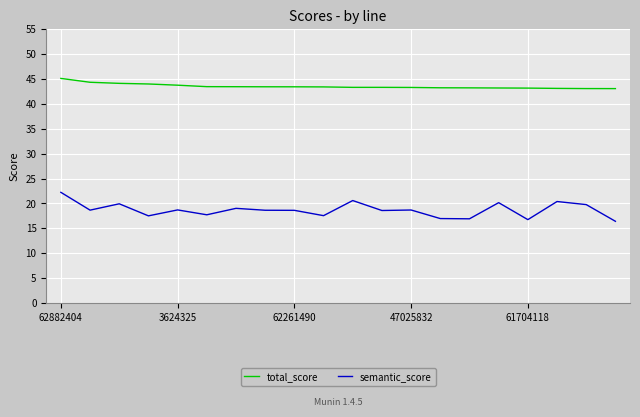

True or false: semantic_score and total_score intersect in this chart.

False